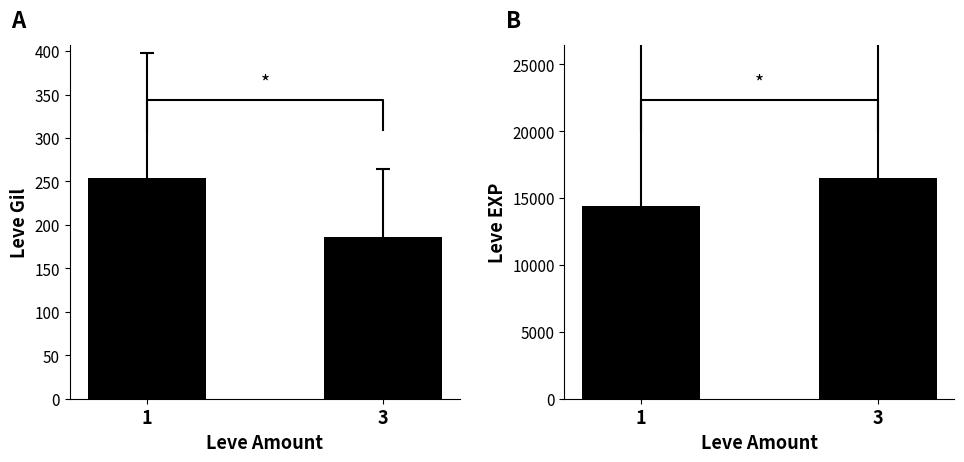

Does the chart contain any negative values?

No